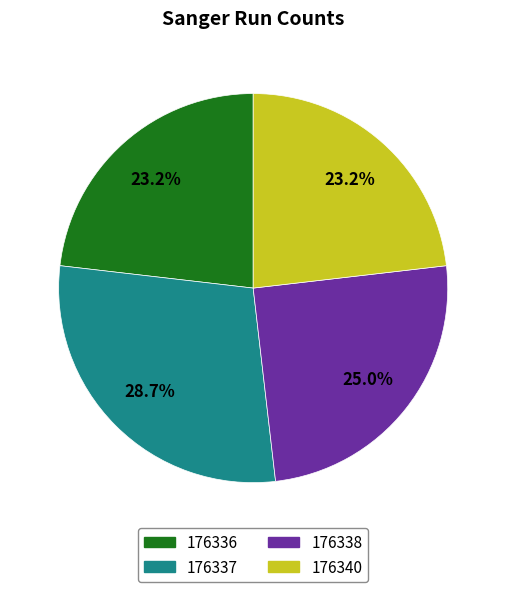

Approximately how many times larger is the value at 176340 compared to 176336?

1.0